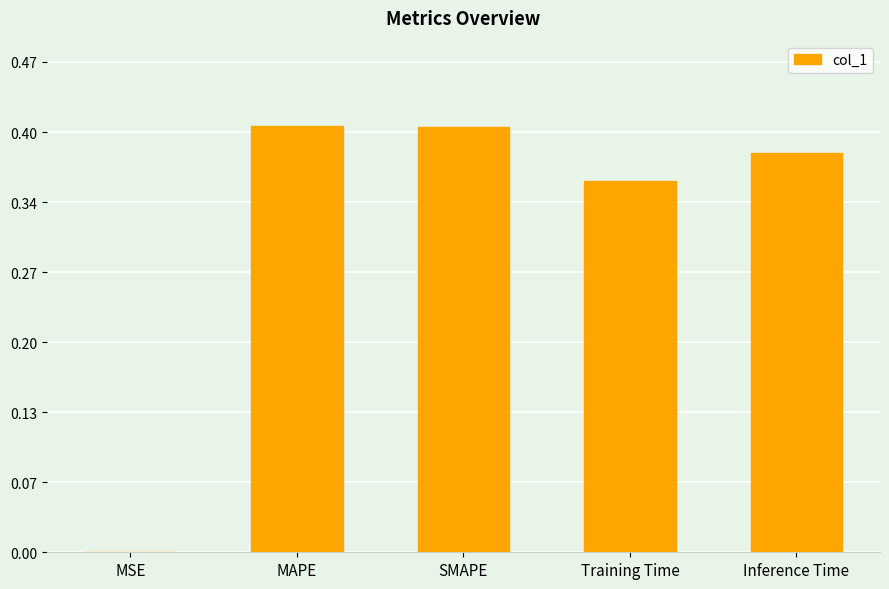

The chart shows a value of 0.1 at Training Time. True or false?

False